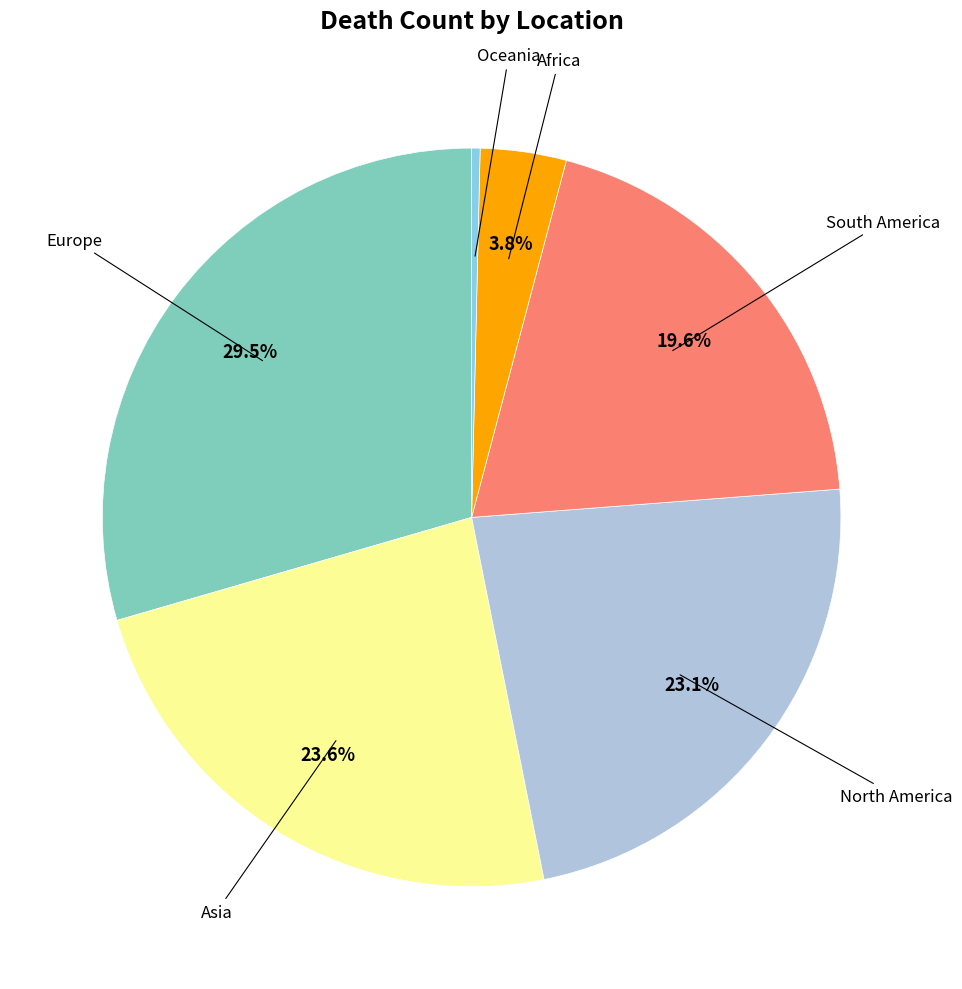

Does any single category account for the majority?

No